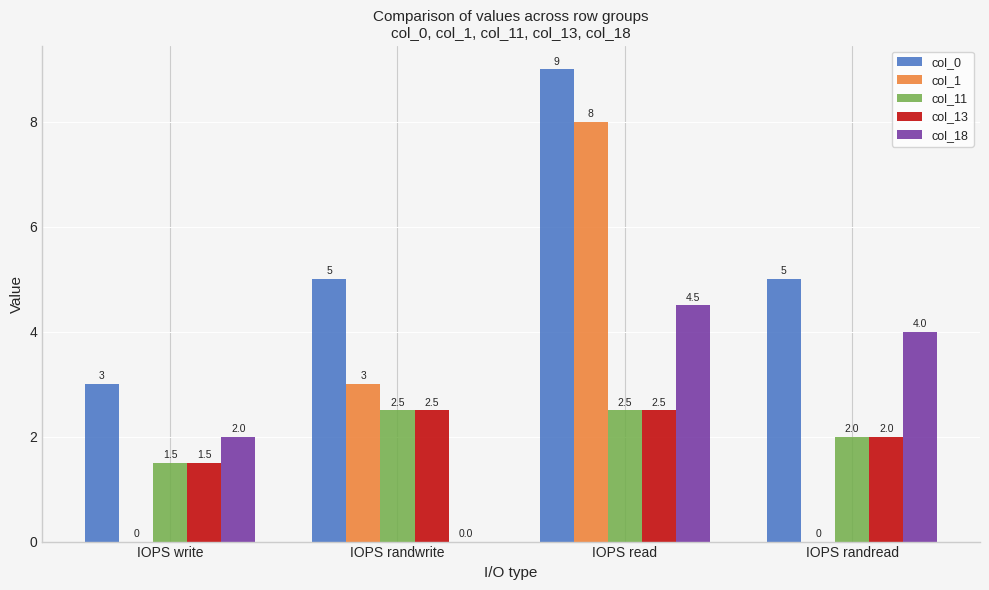

What is the maximum value shown in the chart?

9.0